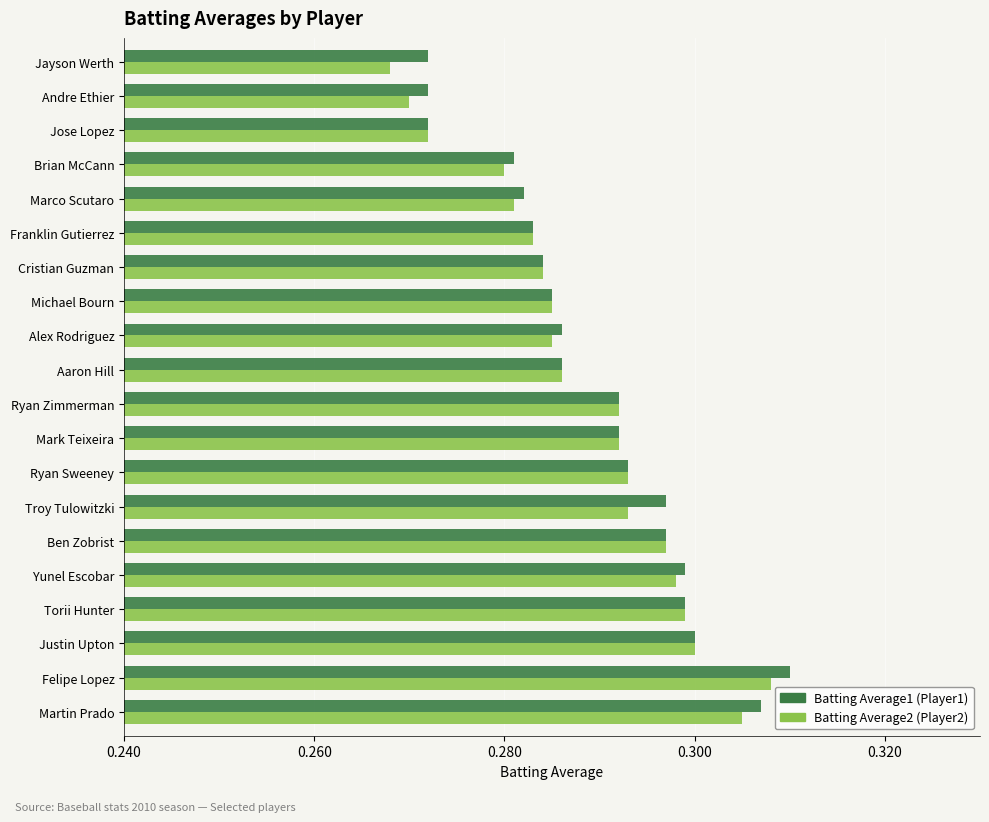

What is the total value across all series at Justin Upton?

0.6